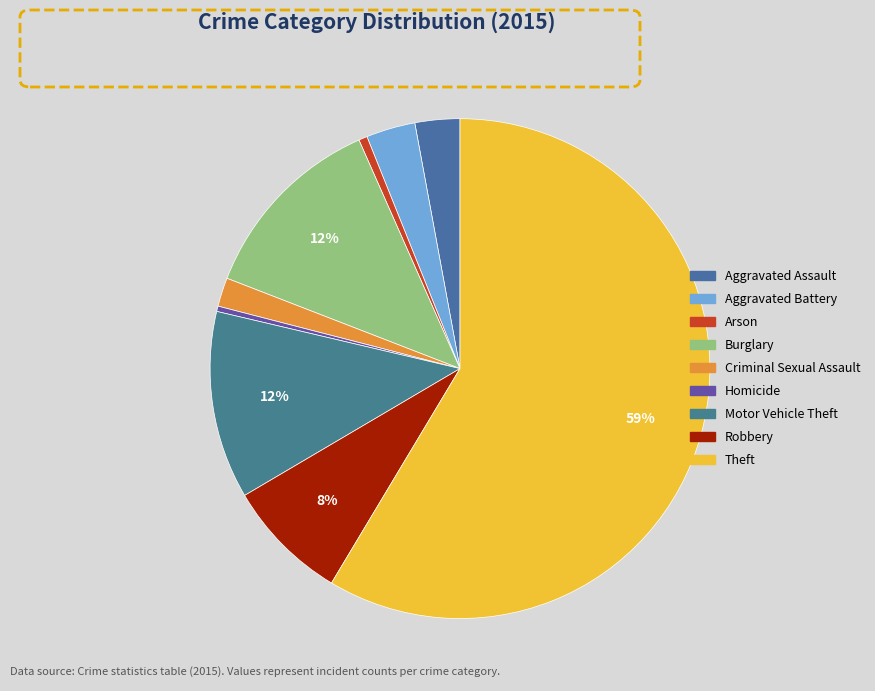

How many slices are in this pie chart?

9